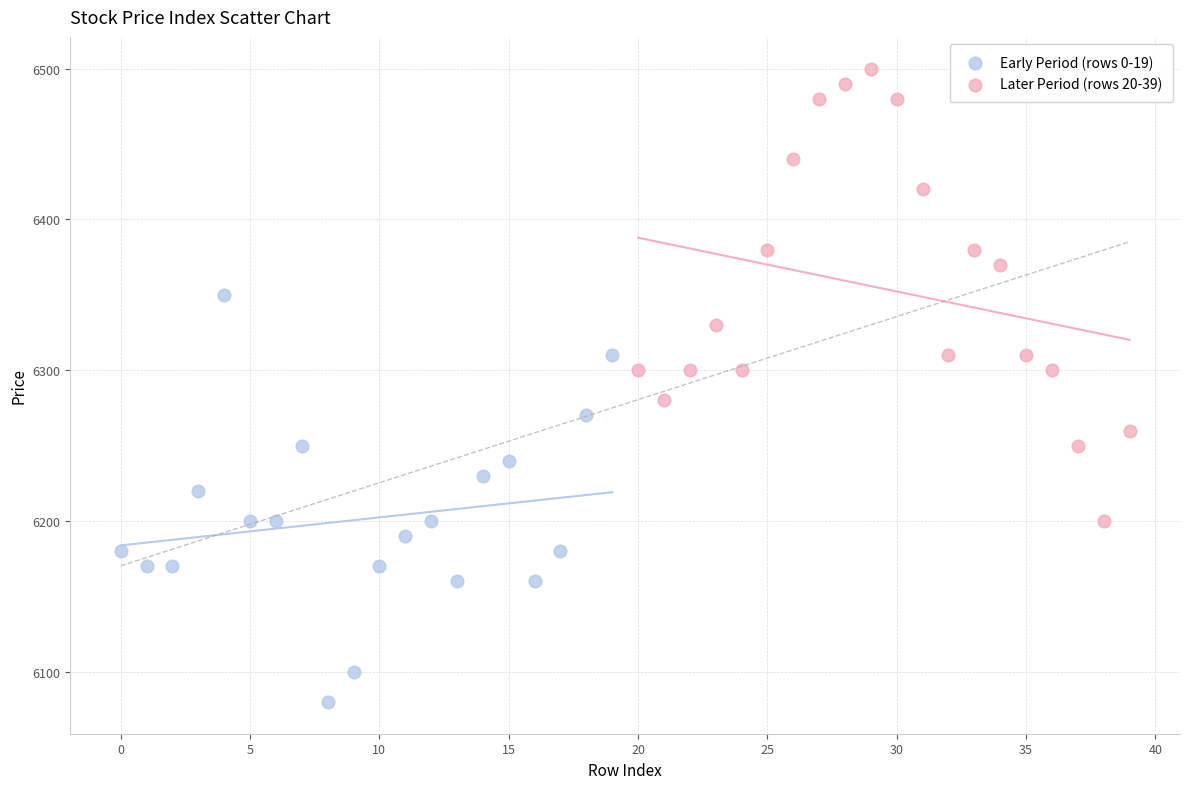

What are all the series names shown in the legend?

Early Period (rows 0-19), Later Period (rows 20-39)